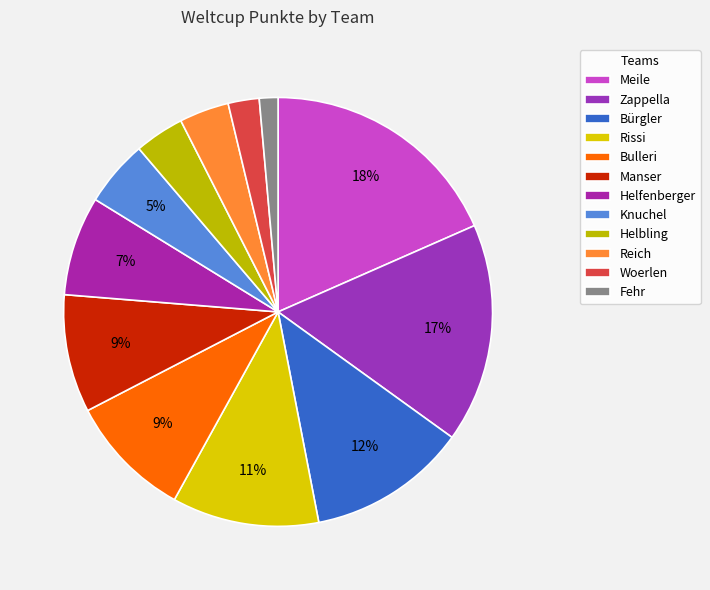

What is the total percentage of Woerlen and Knuchel?

7.3%